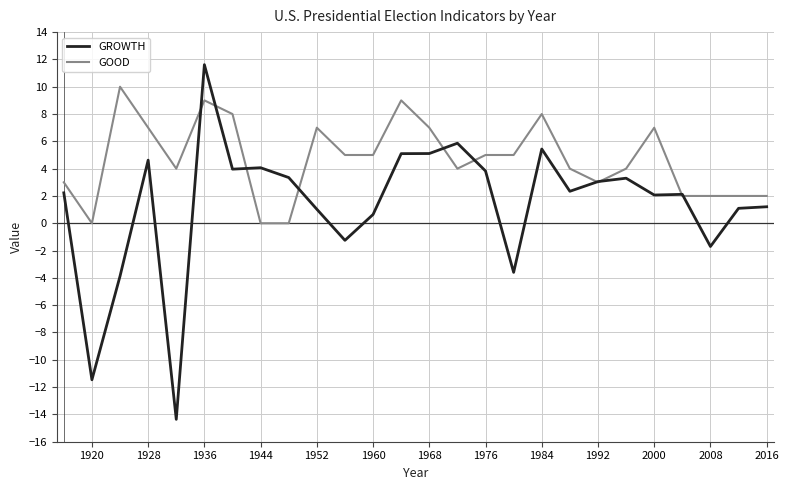

Rank the series by their maximum value, from highest to lowest.

GROWTH, GOOD